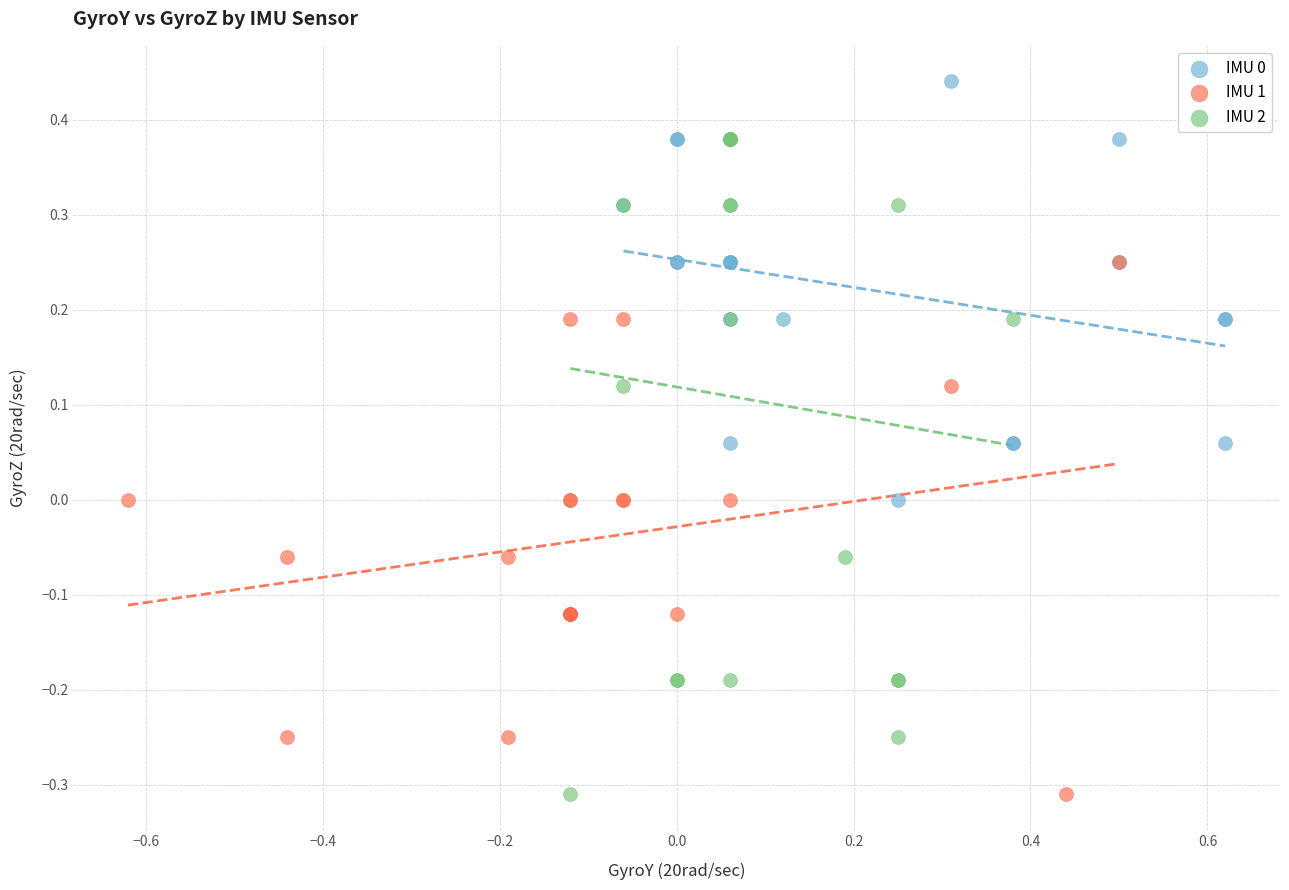

Which series contains the highest Y value?

IMU 0